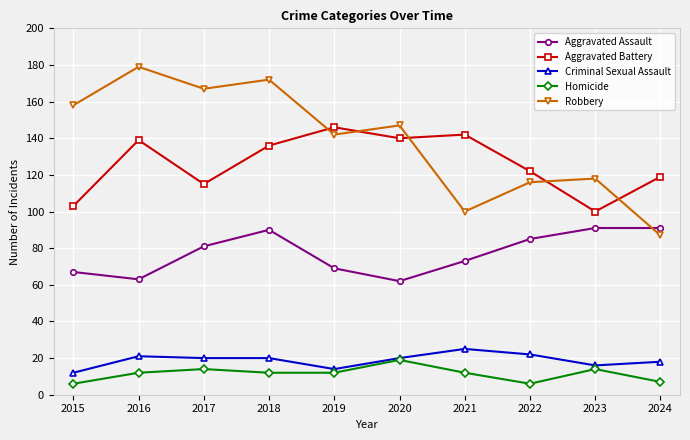

Reading right to left, extract all data points from this chart.

Aggravated Assault: 2024=91	2023=91	2022=85	2021=73	2020=62	2019=69	2018=90	2017=81	2016=63	2015=67
Aggravated Battery: 2024=119	2023=100	2022=122	2021=142	2020=140	2019=146	2018=136	2017=115	2016=139	2015=103
Criminal Sexual Assault: 2024=18	2023=16	2022=22	2021=25	2020=20	2019=14	2018=20	2017=20	2016=21	2015=12
Homicide: 2024=7	2023=14	2022=6	2021=12	2020=19	2019=12	2018=12	2017=14	2016=12	2015=6
Robbery: 2024=87	2023=118	2022=116	2021=100	2020=147	2019=142	2018=172	2017=167	2016=179	2015=158